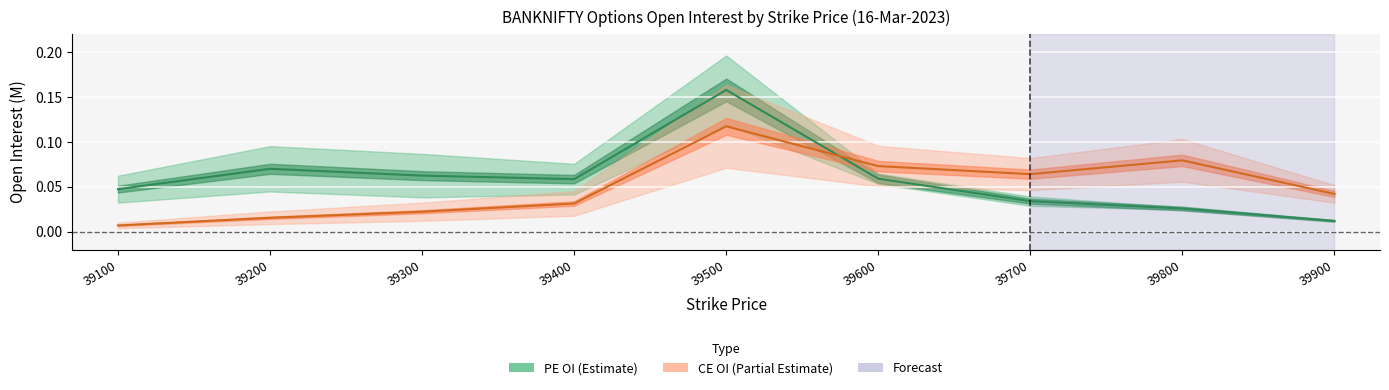

What is the sum of all PE.openInterest values?

0.5